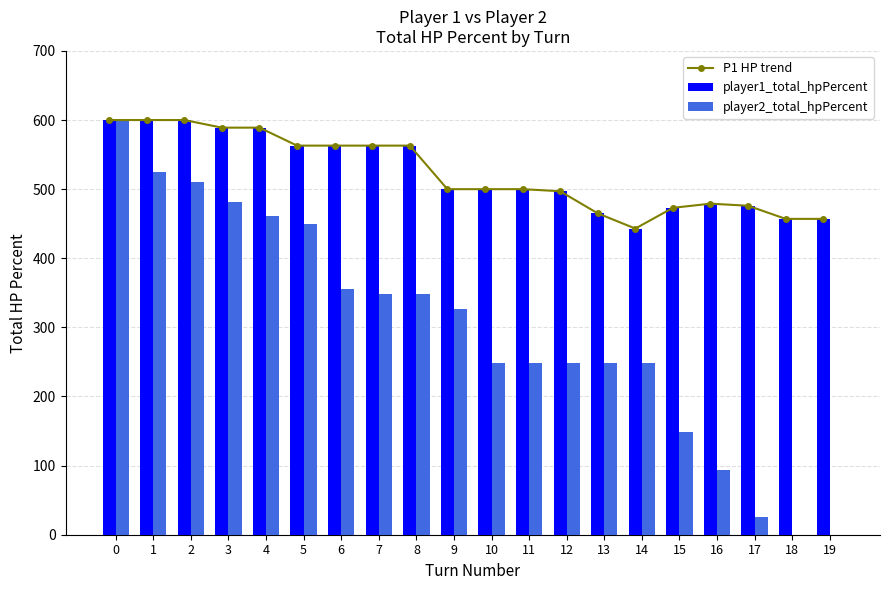

How many categories are shown in the chart?

20